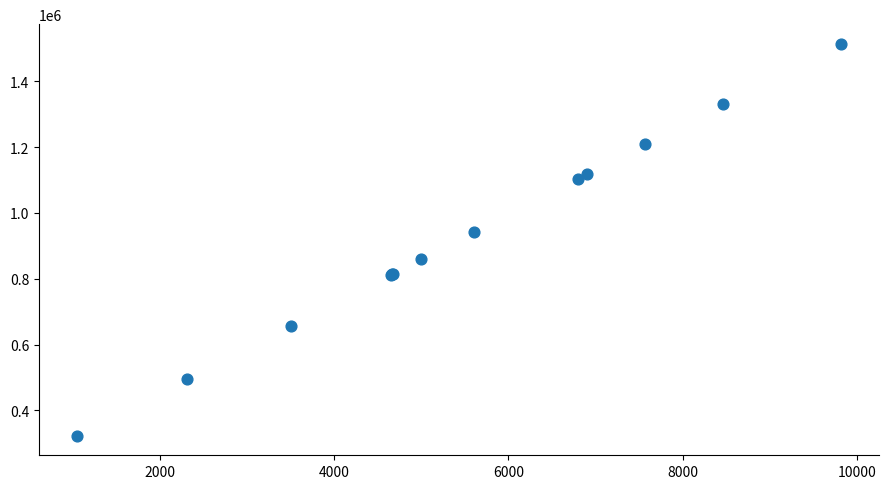

What Y value in the scatter plot is closest to 918622?

941027.4